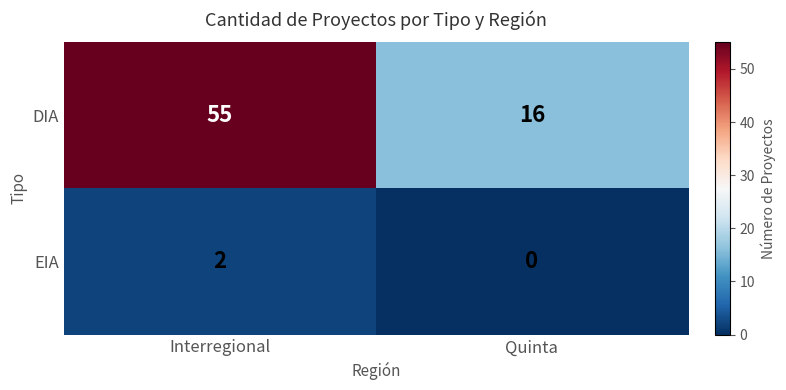

Which series has the largest total across all categories?

DIA